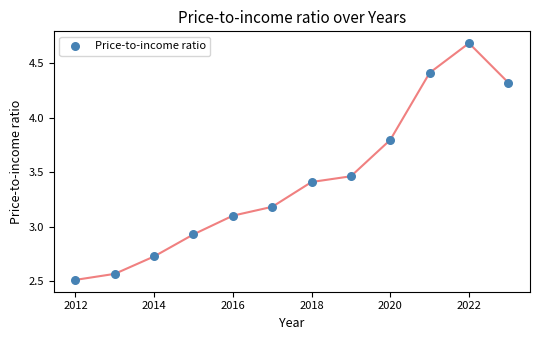

What is the average X value?

2017.5